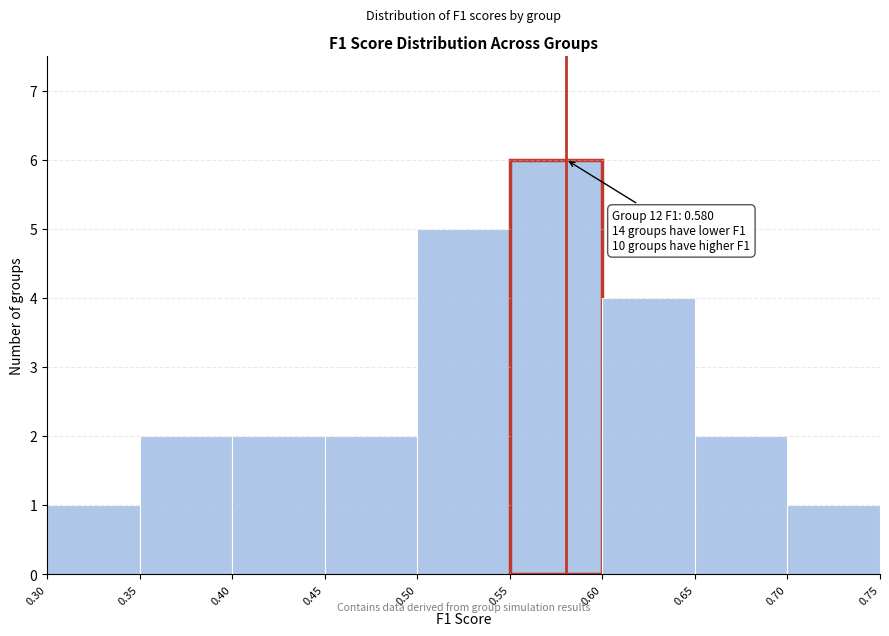

Which range on the x-axis has the tallest bar?

0.55 to 0.60